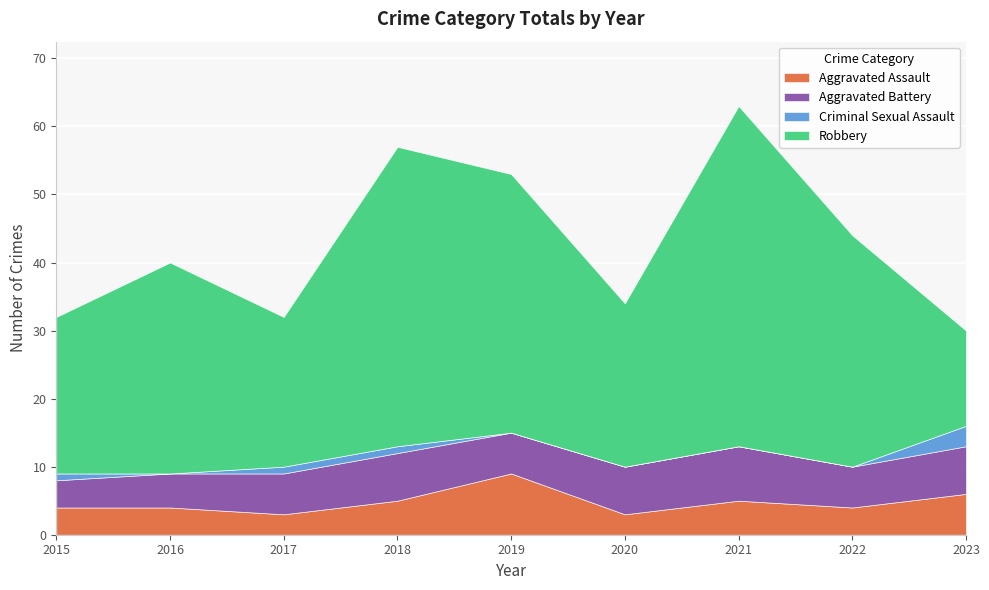

In Aggravated Assault, how many points are lower than both neighbors (excluding endpoints)?

3